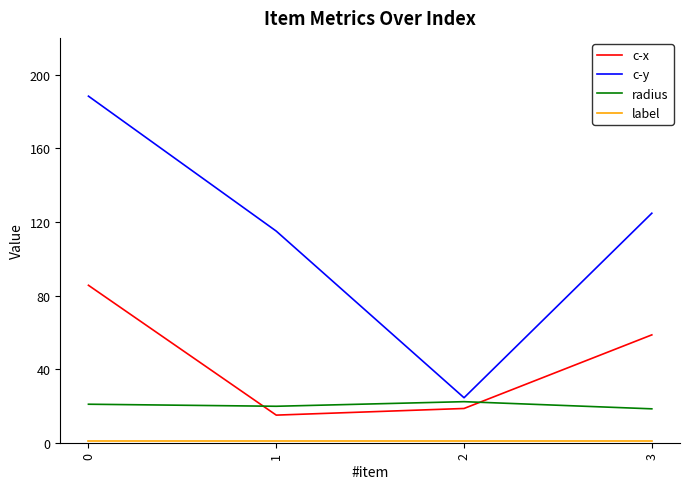

True or false: c-y and c-x cross at least once.

False